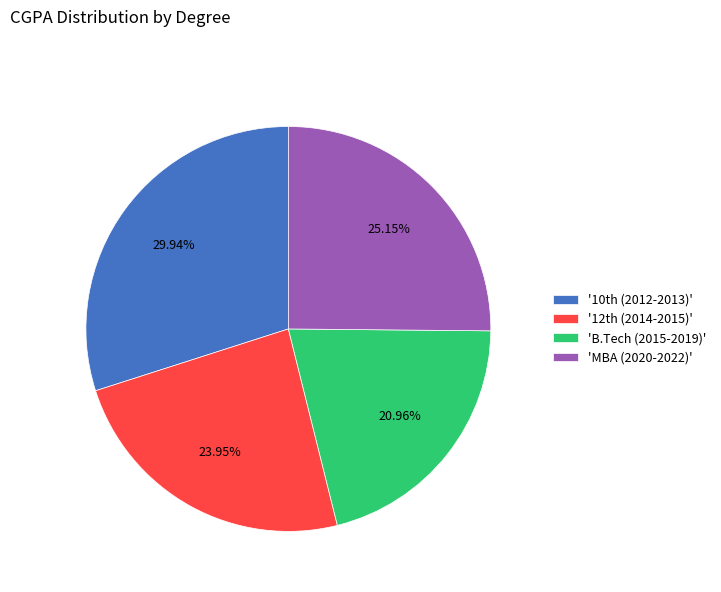

Is there a majority slice in this chart?

No